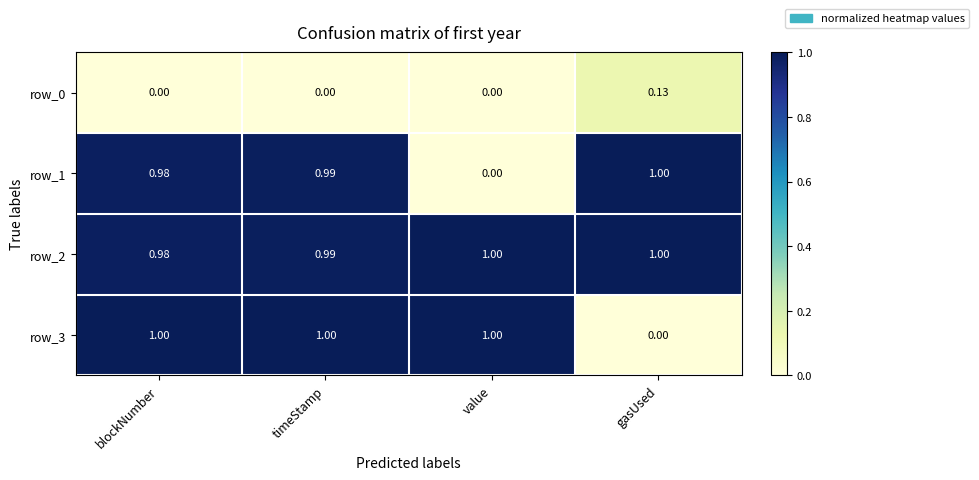

At which category is the sum across all series the highest?

timeStamp